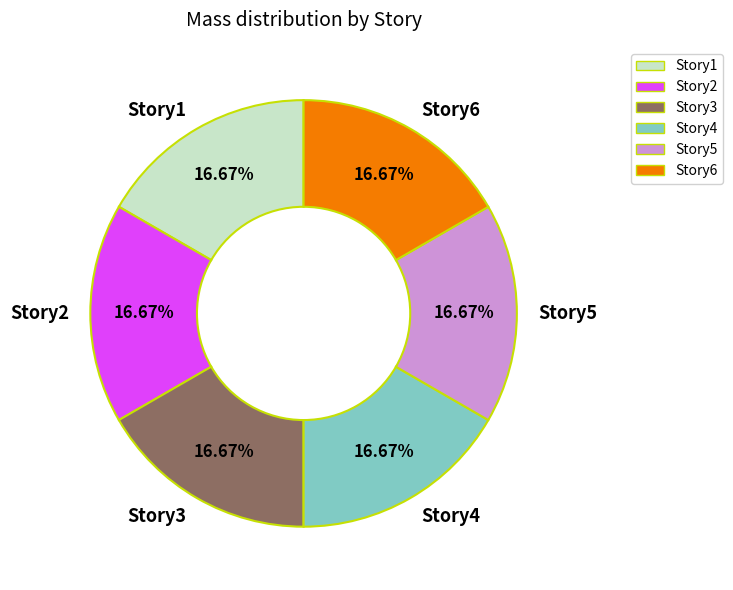

Approximately how many times larger is the value at Story4 compared to Story2?

1.0